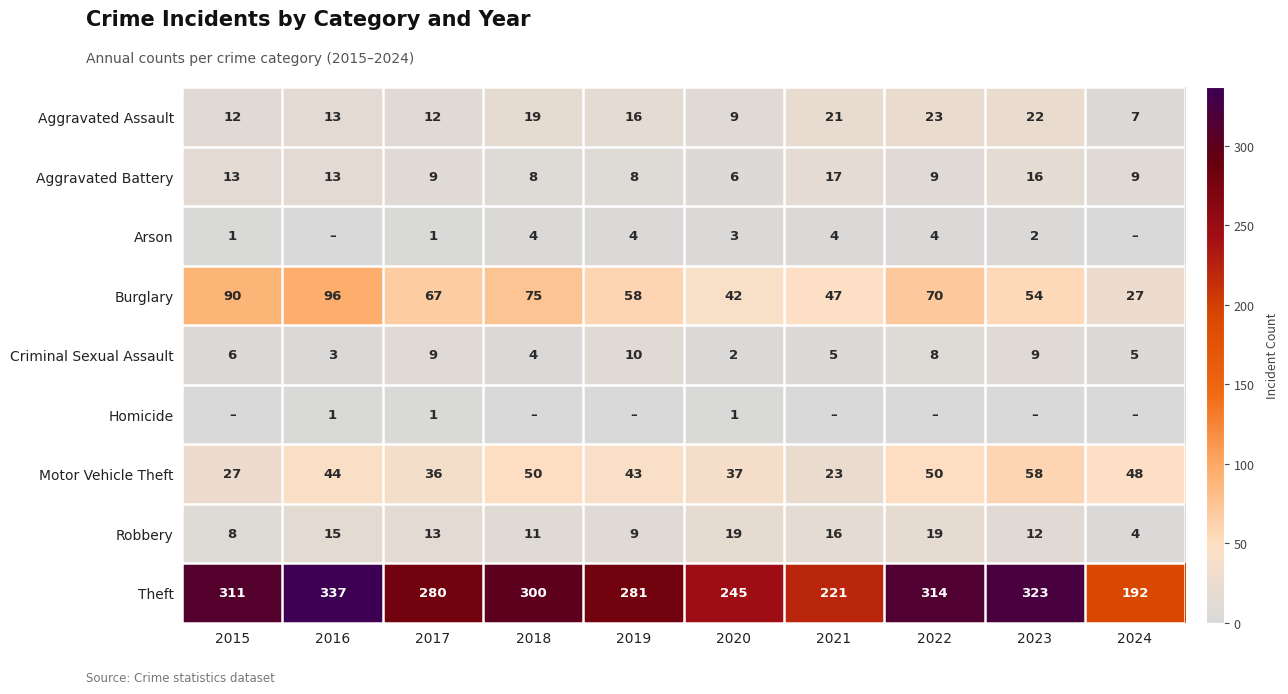

Rank the categories by Burglary value from highest to lowest.

2016, 2015, 2018, 2022, 2017, 2019, 2023, 2021, 2020, 2024